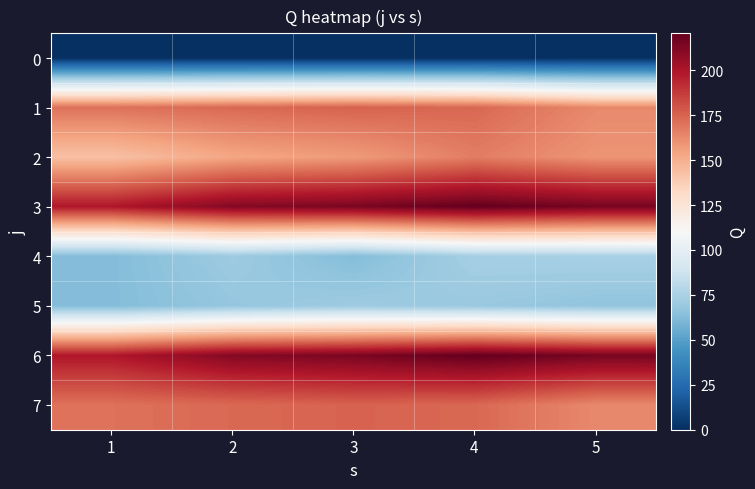

Reading right to left, what are all the values shown in this chart?

0: 5=0.0	4=0.0	3=0.0	2=0.0	1=0.0
1: 5=163.1	4=173.6	3=175.2	2=173.3	1=170.5
2: 5=159.3	4=166.7	3=157.3	2=153.3	1=143.0
3: 5=215.3	4=220.5	3=214.3	2=211.7	1=199.0
4: 5=74.1	4=73.2	3=62.7	2=70.3	1=62.5
5: 5=66.5	4=69.1	3=70.5	2=67.8	1=62.5
6: 5=215.3	4=220.5	3=214.3	2=211.7	1=199.0
7: 5=163.1	4=173.6	3=175.2	2=173.3	1=170.5